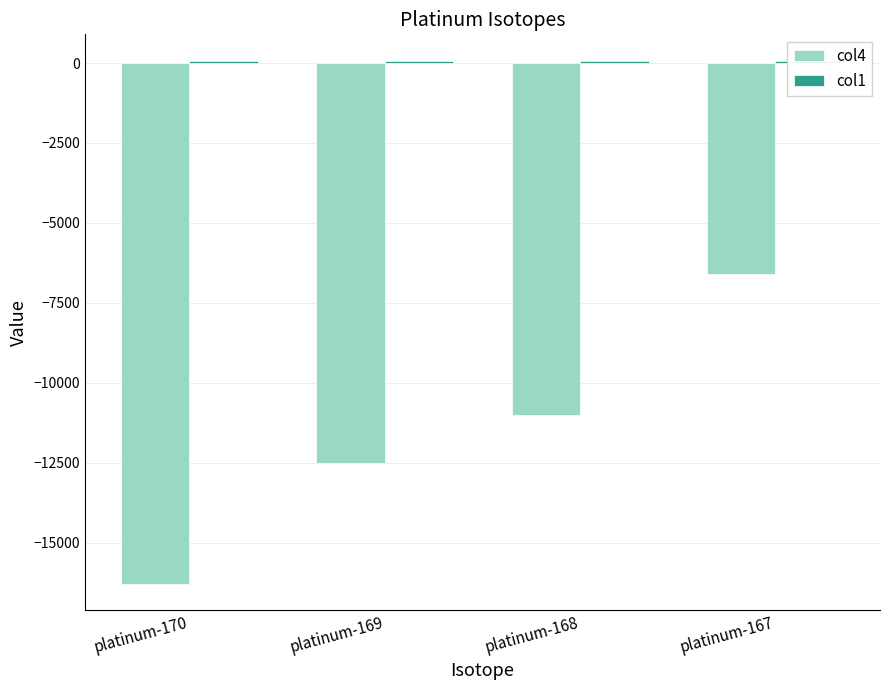

Where is col4 nearest to the value -11455?

platinum-168